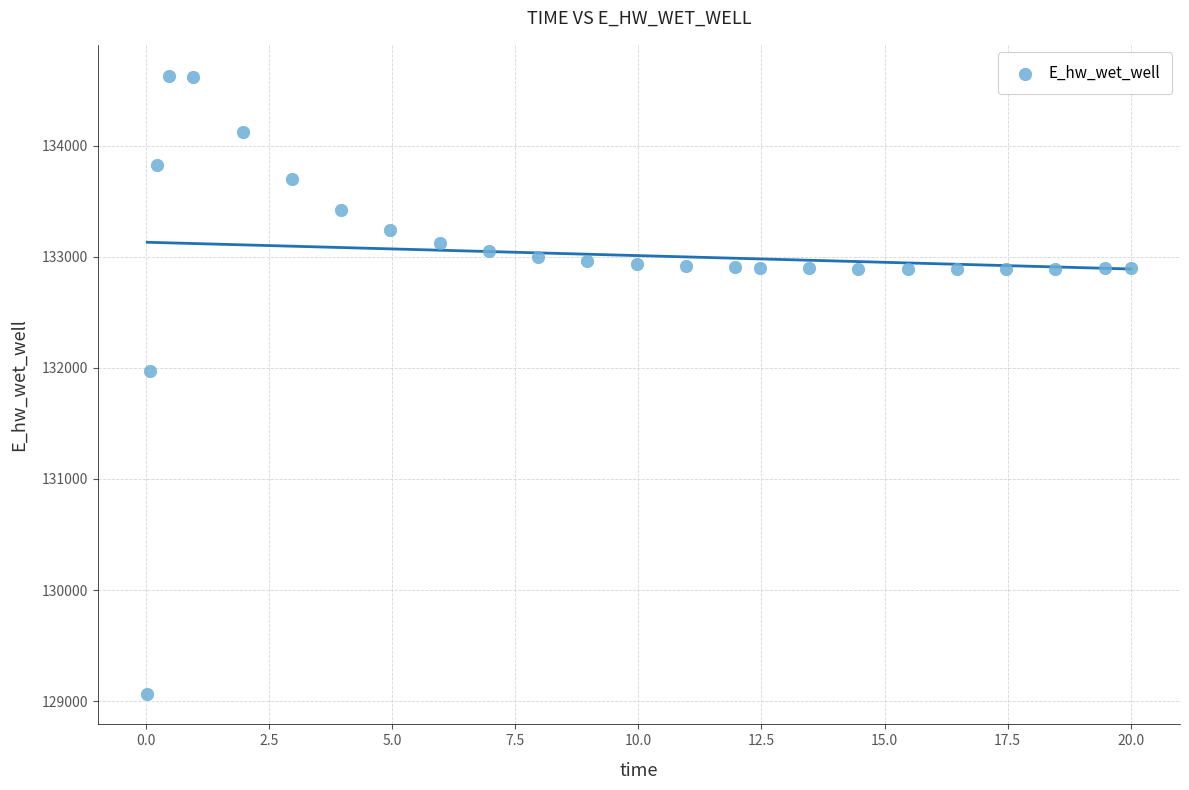

What Y value in the scatter plot is closest to 131849?

131970.0